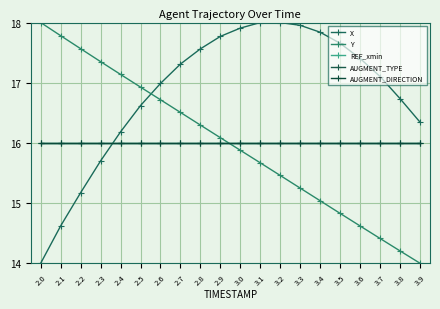

True or false: REF_xmin has a value of 22.2 at 3.5.

False